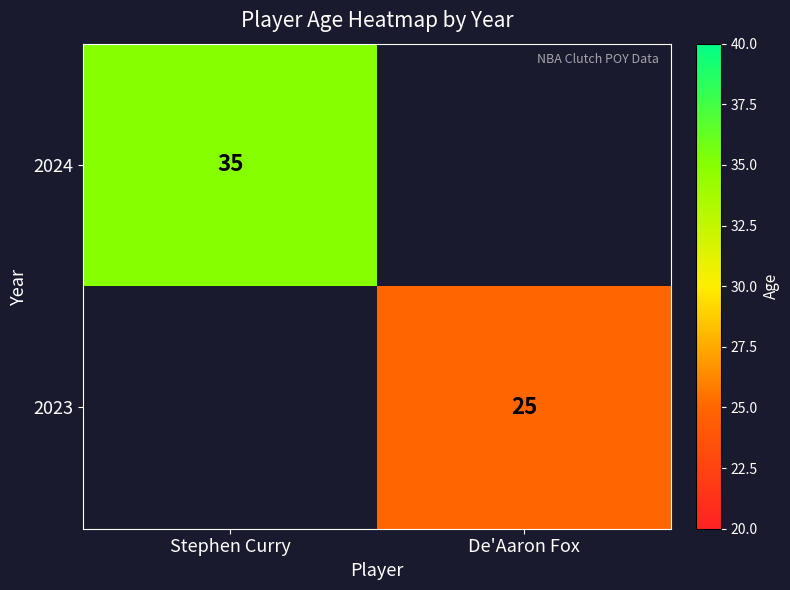

True or false: 2024 has a value of 35 at Stephen Curry.

True